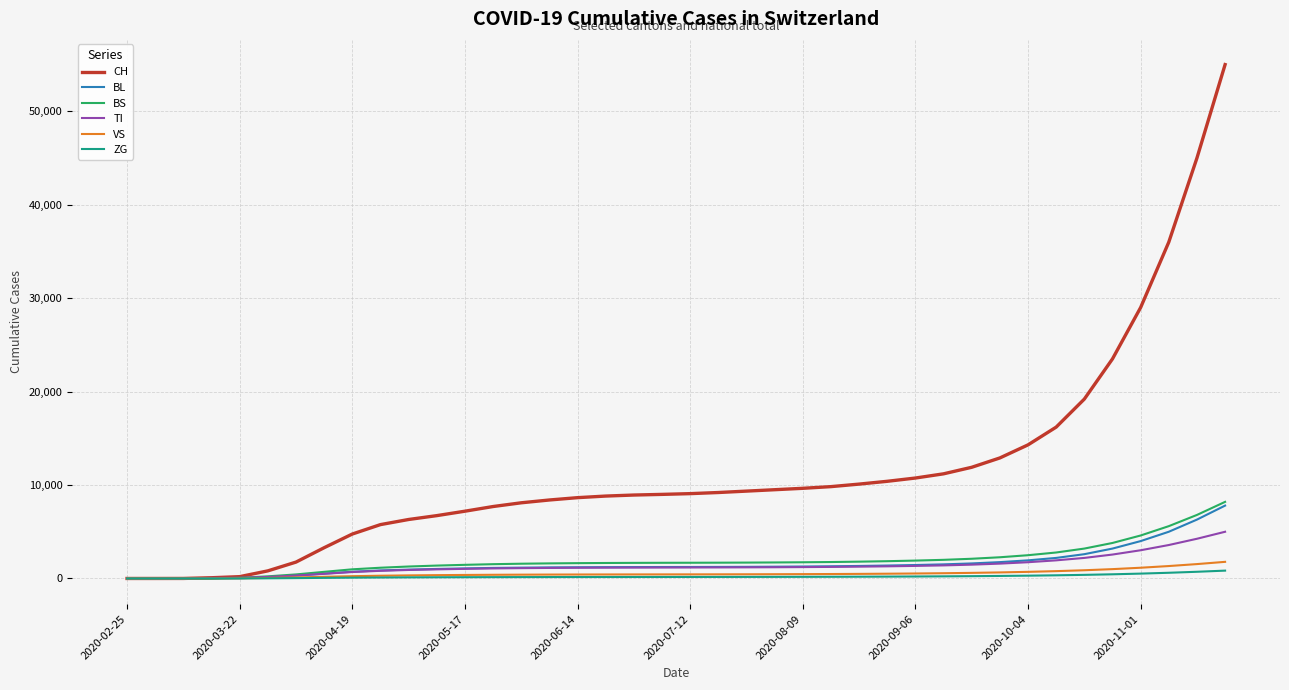

What is the highest value of the TI series?

5000